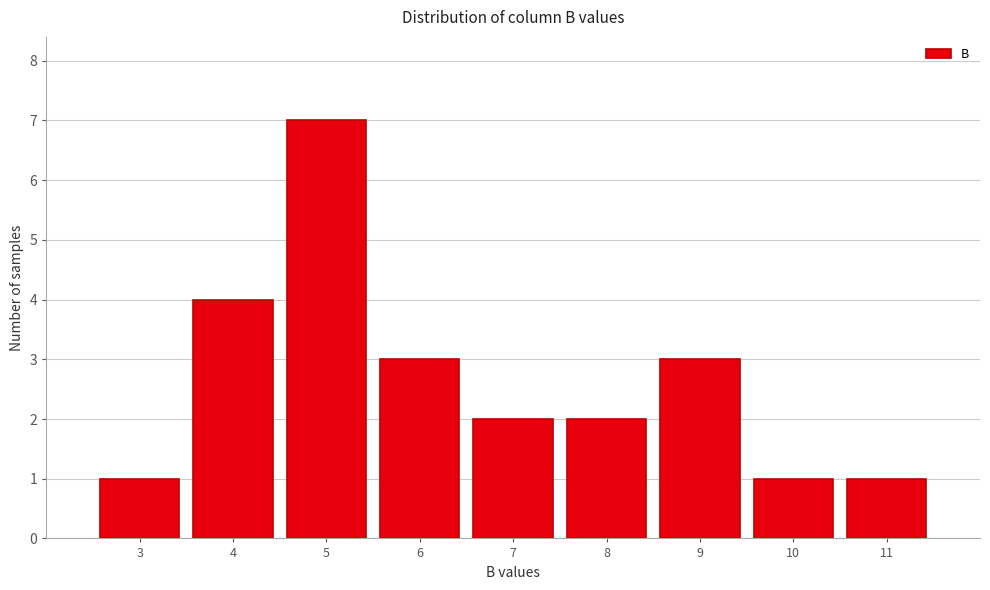

Reading left to right, what are all the values shown in this chart?

3=1	4=4	5=7	6=3	7=2	8=2	9=3	10=1	11=1